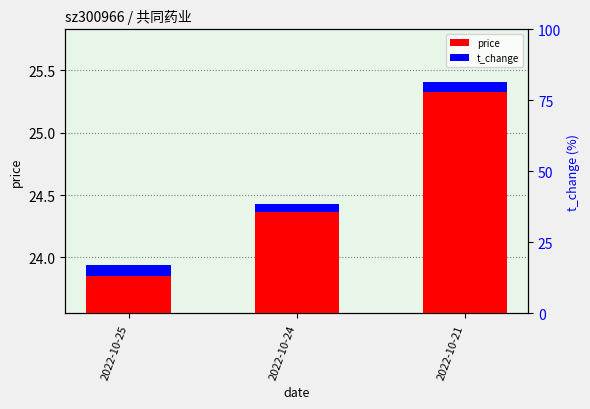

Does the chart contain any negative values?

No